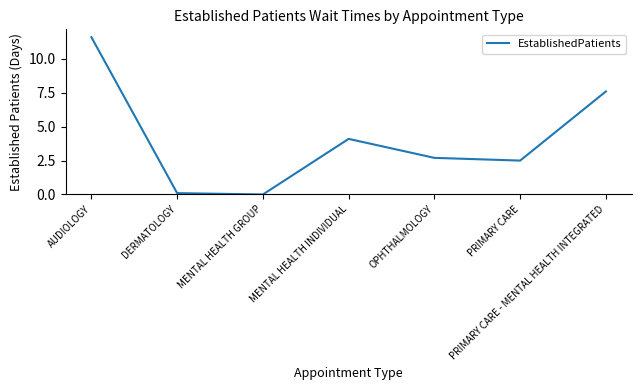

True or false: there are more than 1 points higher than both neighbors.

False